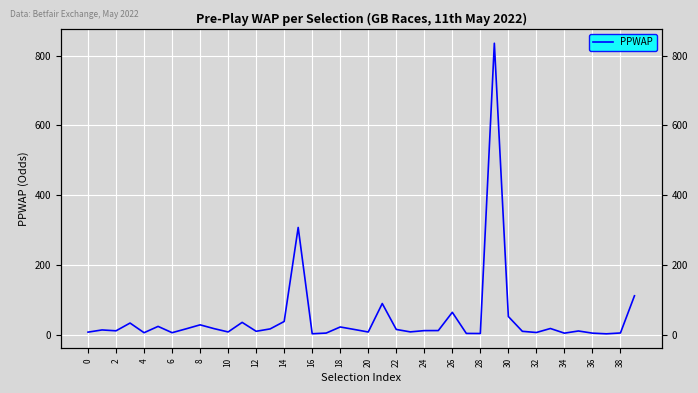

The chart shows a value of 10.2 at 35. True or false?

True